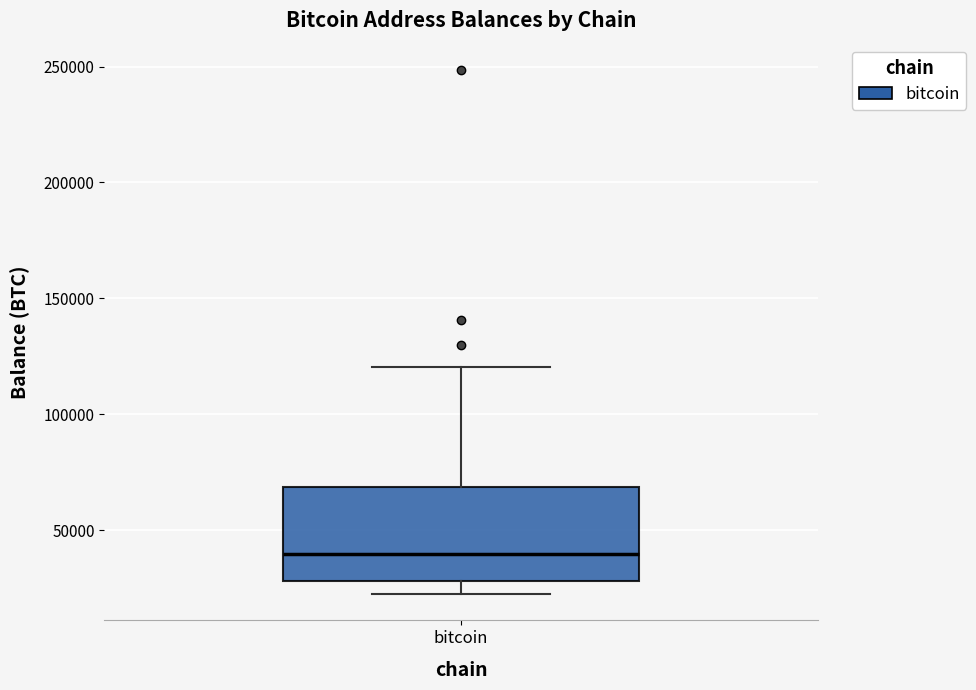

Where is the lower edge of the box for bitcoin on the y-axis? The values are not printed on the chart, so give them approximately, as read against the axis.

30000